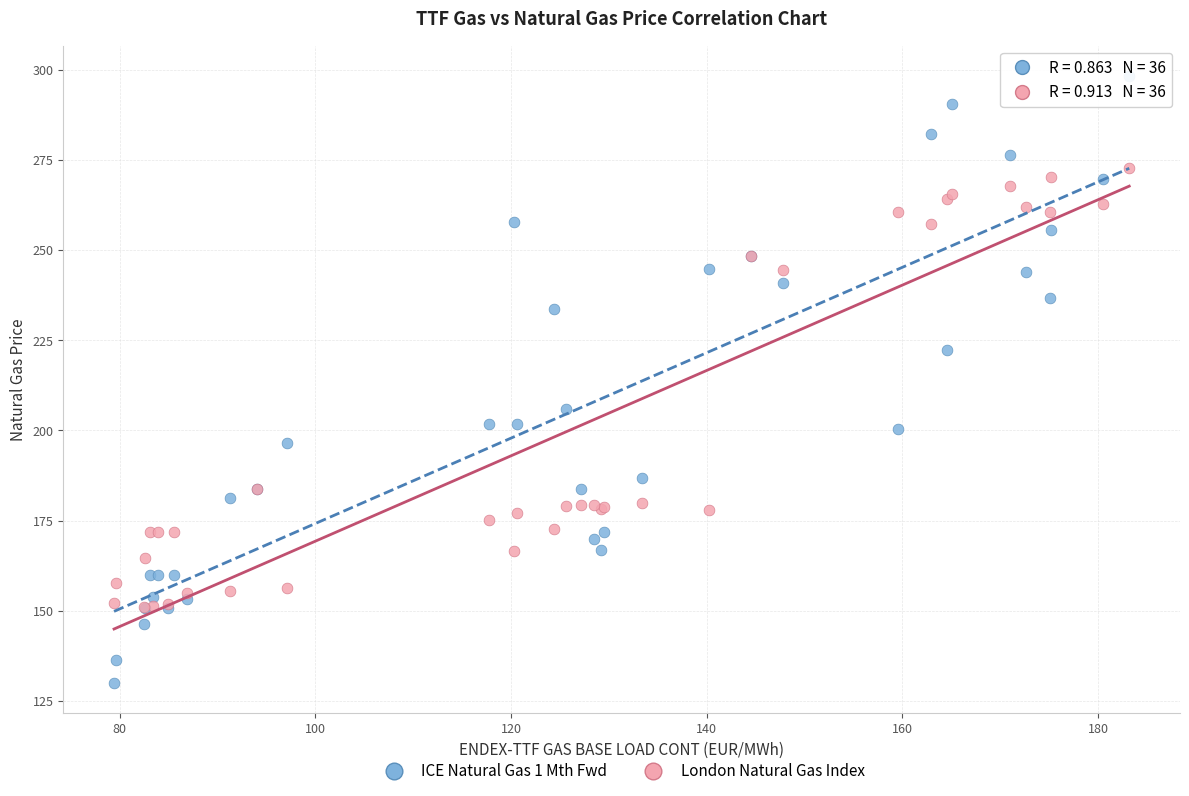

In the London Natural Gas Index series, what Y value is closest to 211?

183.7